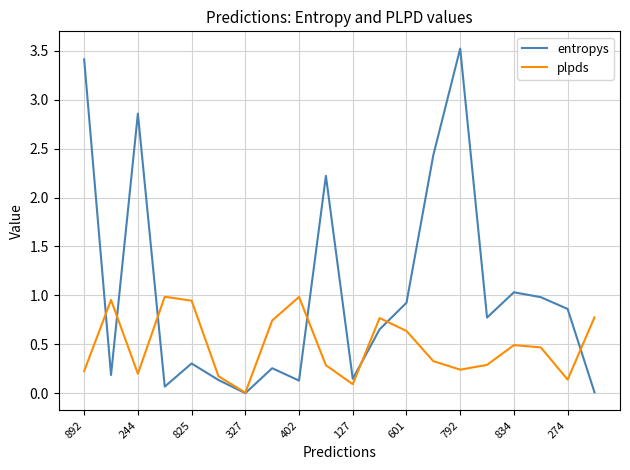

What is the maximum value shown in the chart?

3.5